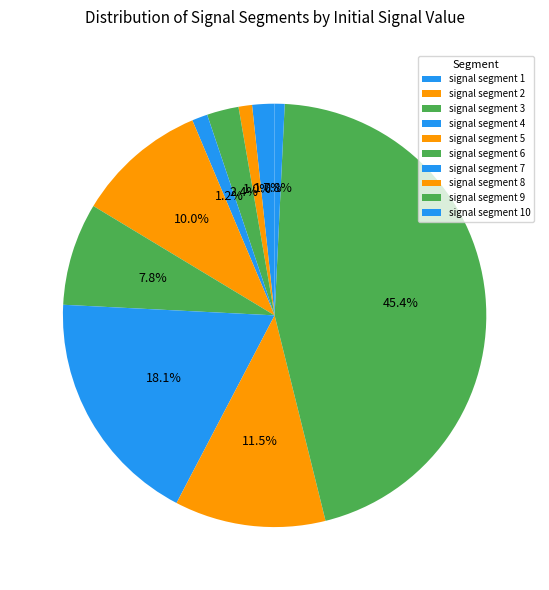

Is it true that signal segment 3 is 2% of the pie?

True